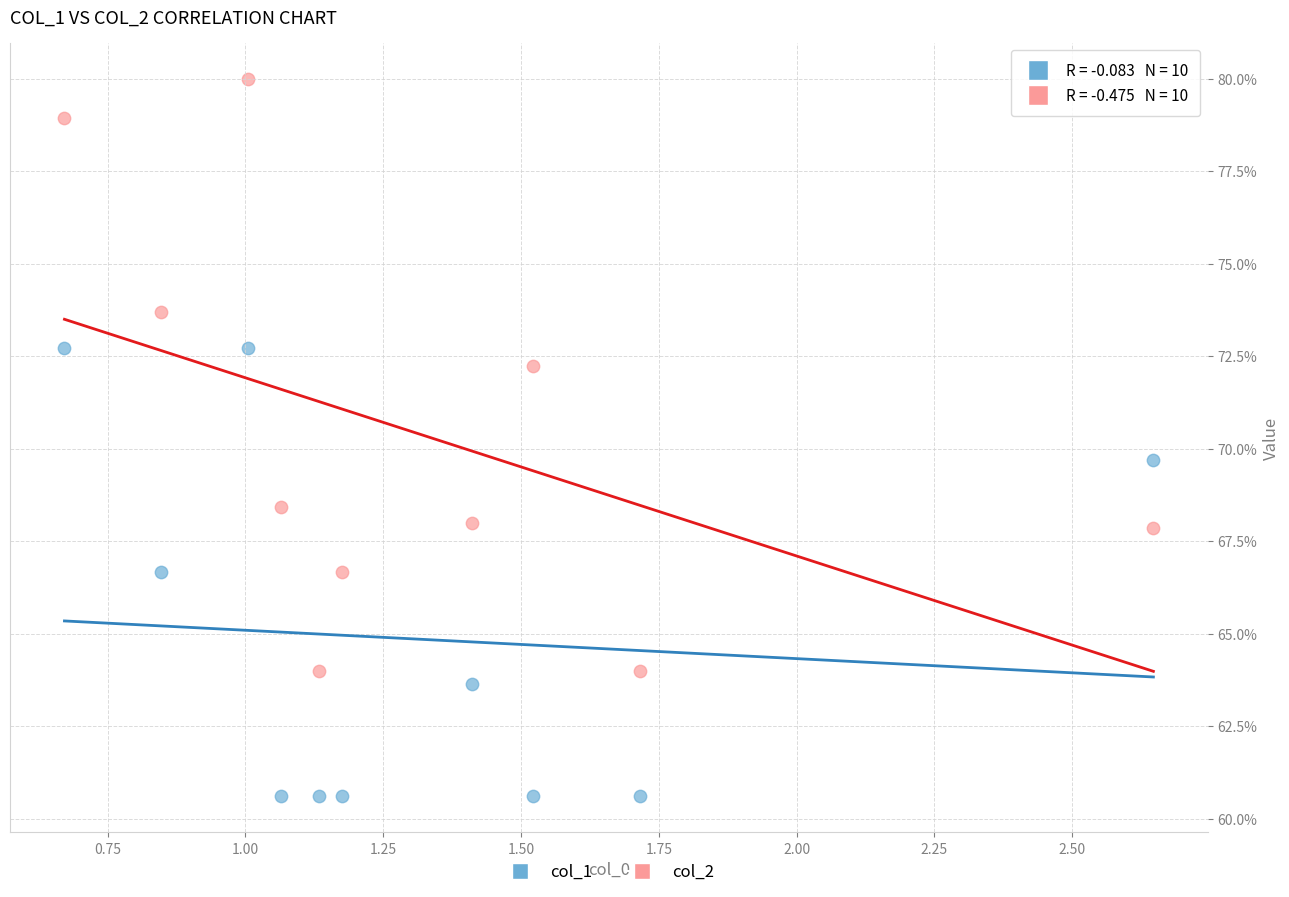

What are all the series names shown in the legend?

col_1, col_2